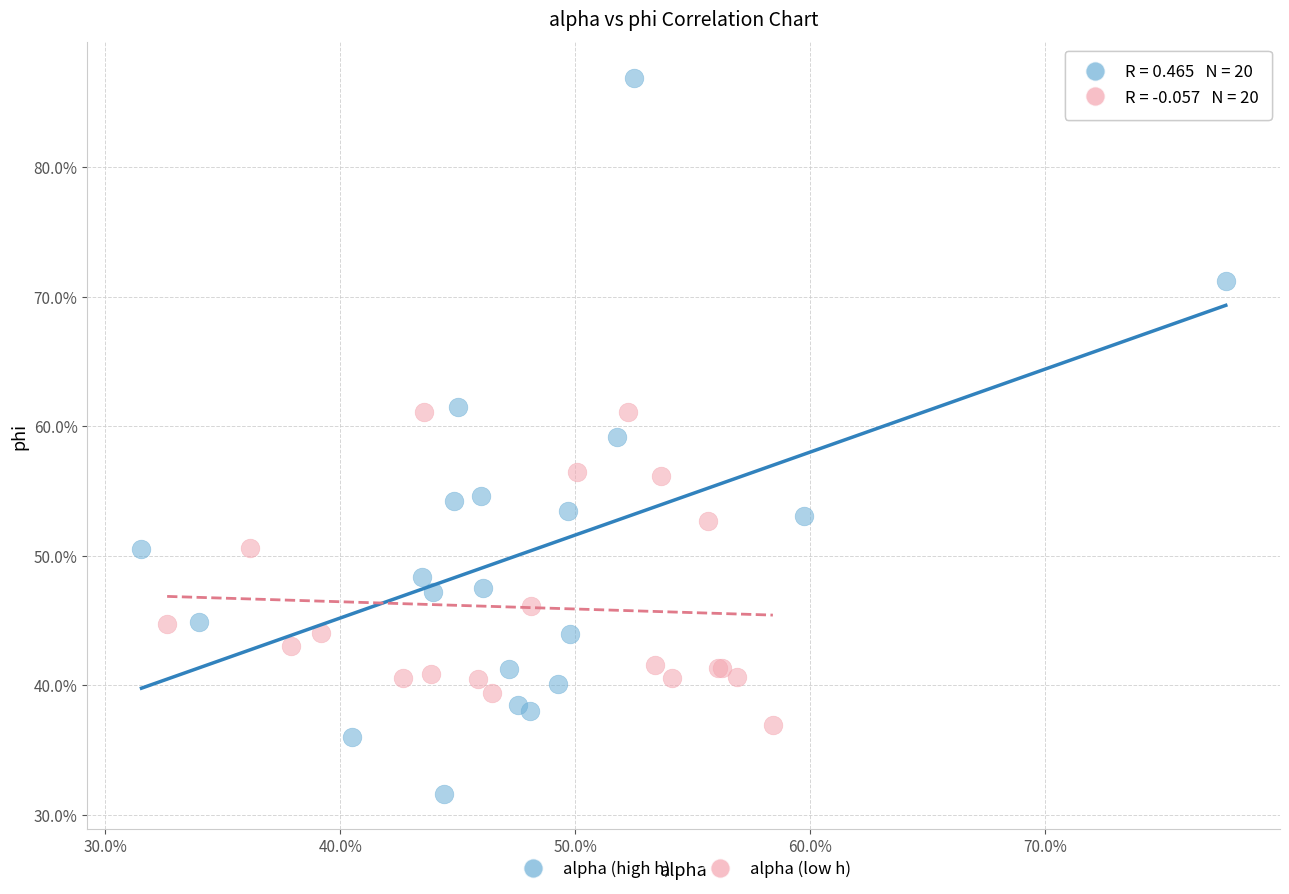

Which series contains the lowest Y value?

alpha (high h)